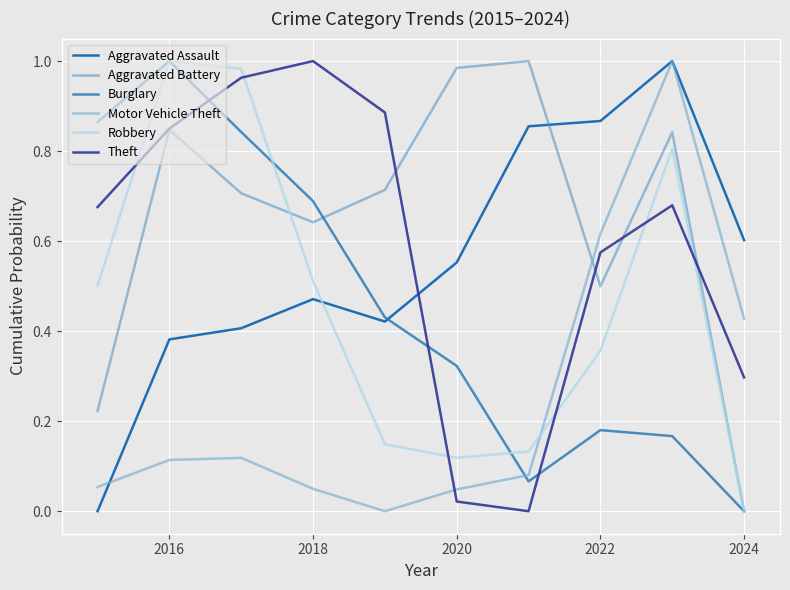

How many lines are shown in the chart?

6